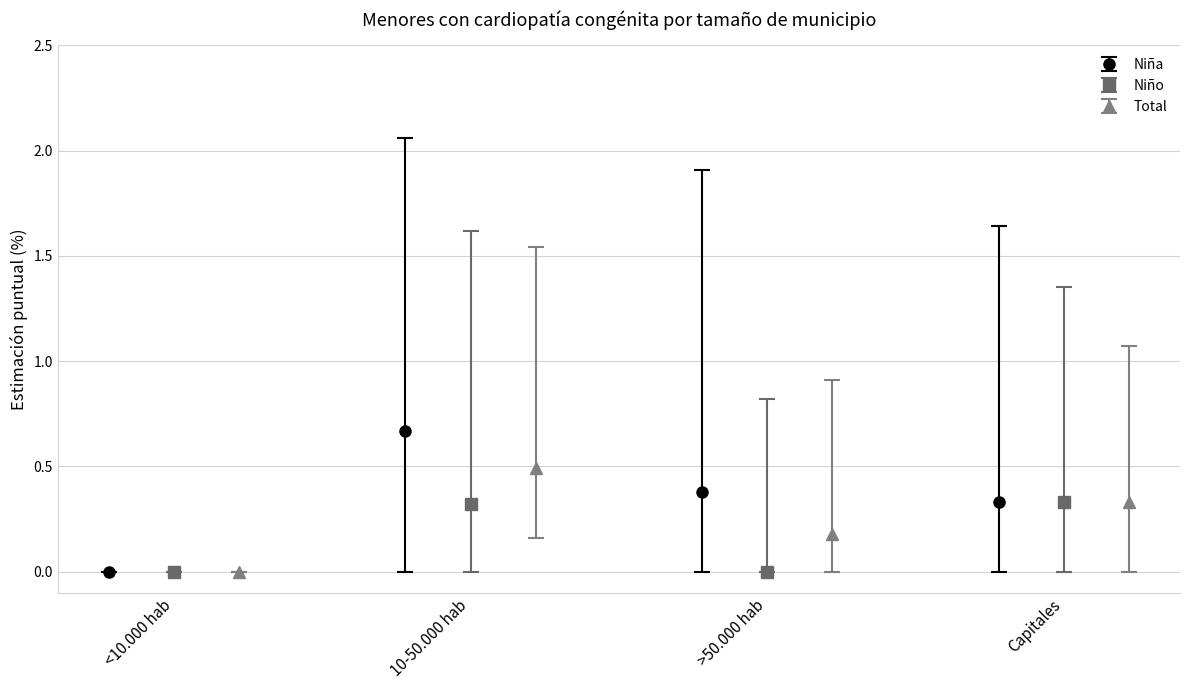

How many interior local valleys does the Niño series have?

1